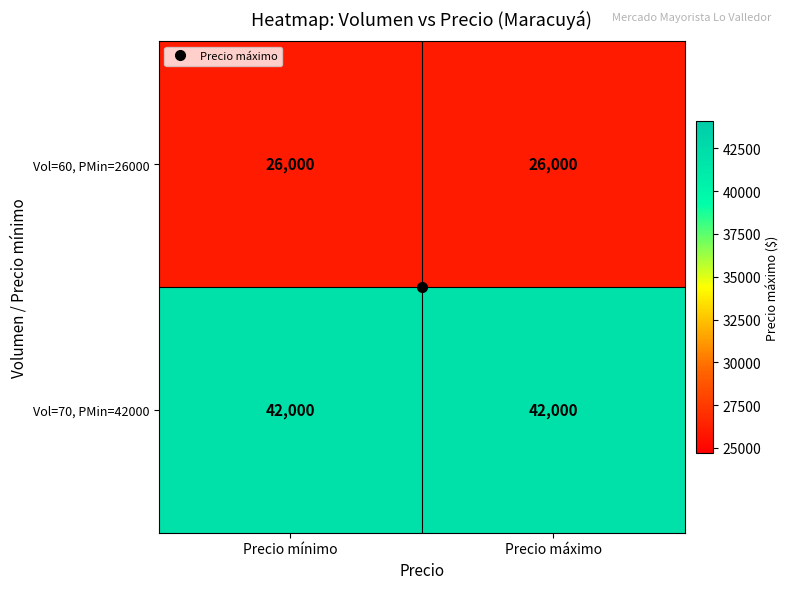

What is the average value of the Vol=70, PMin=42000 series?

42000